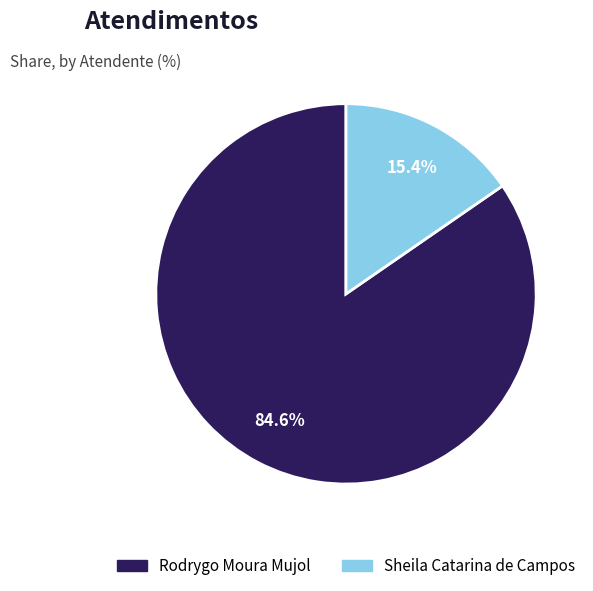

What is the total percentage of Rodrygo Moura Mujol and Sheila Catarina de Campos?

100.0%